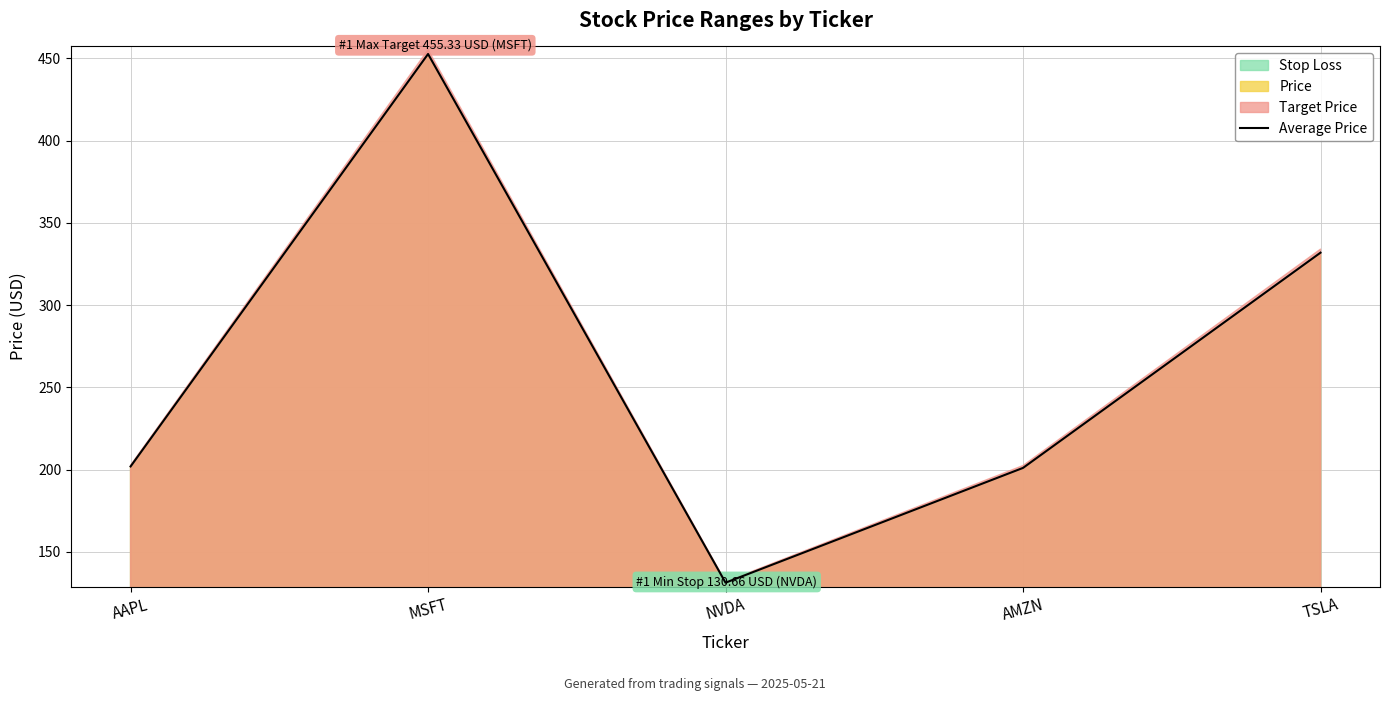

Read the value at MSFT.

452.7